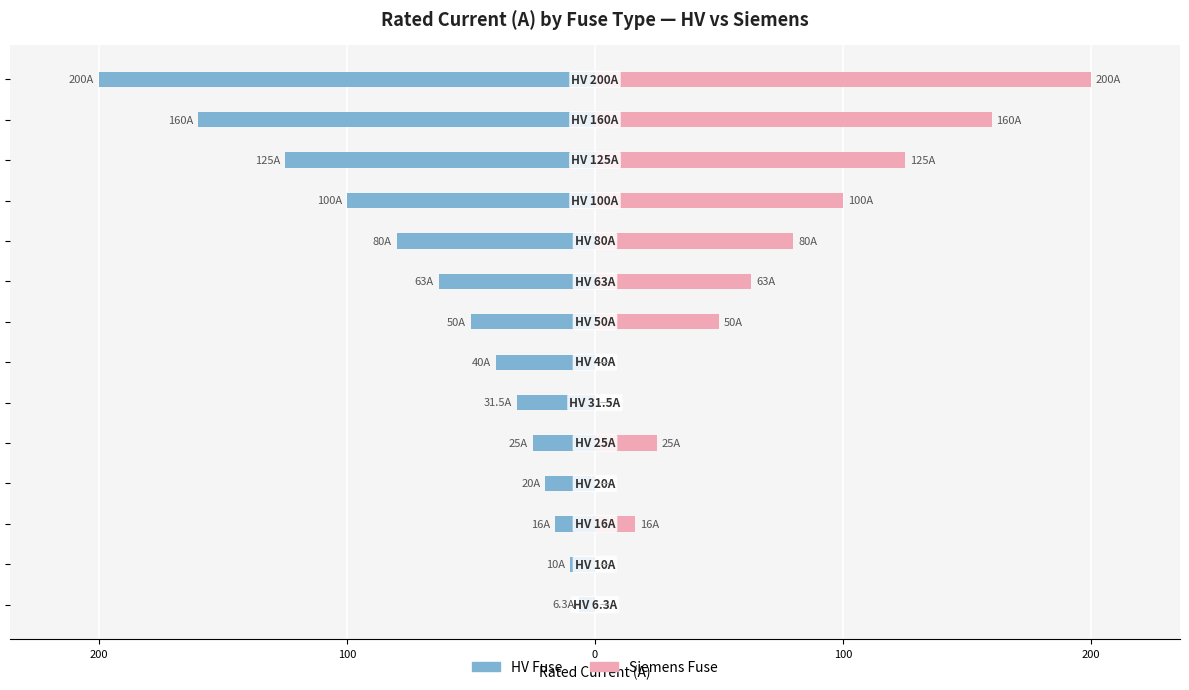

What is the difference between the maximum and minimum values in the HV Fuse series?

193.7